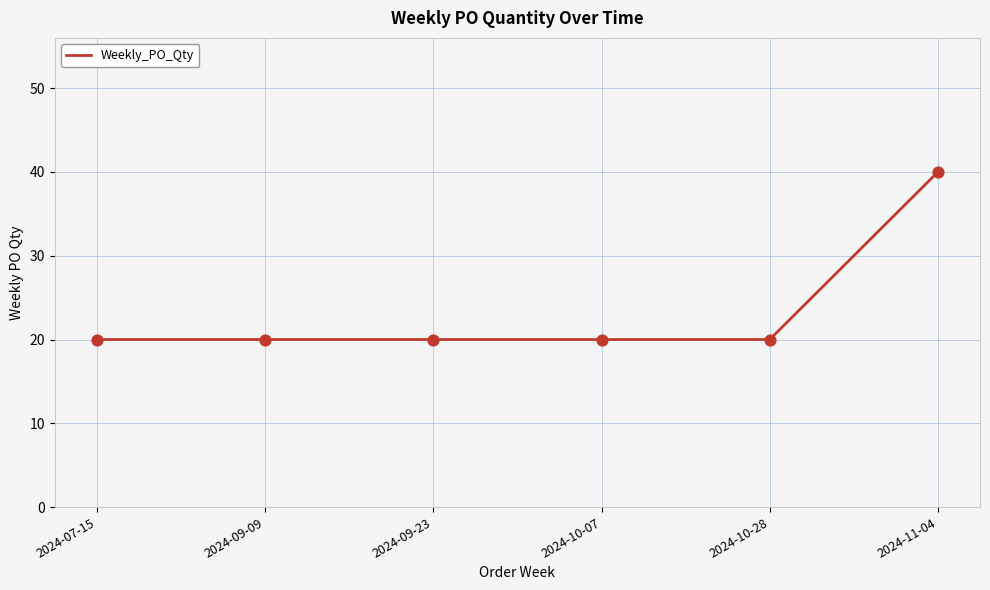

Between 2024-10-28 and 2024-11-04, which is larger?

2024-11-04